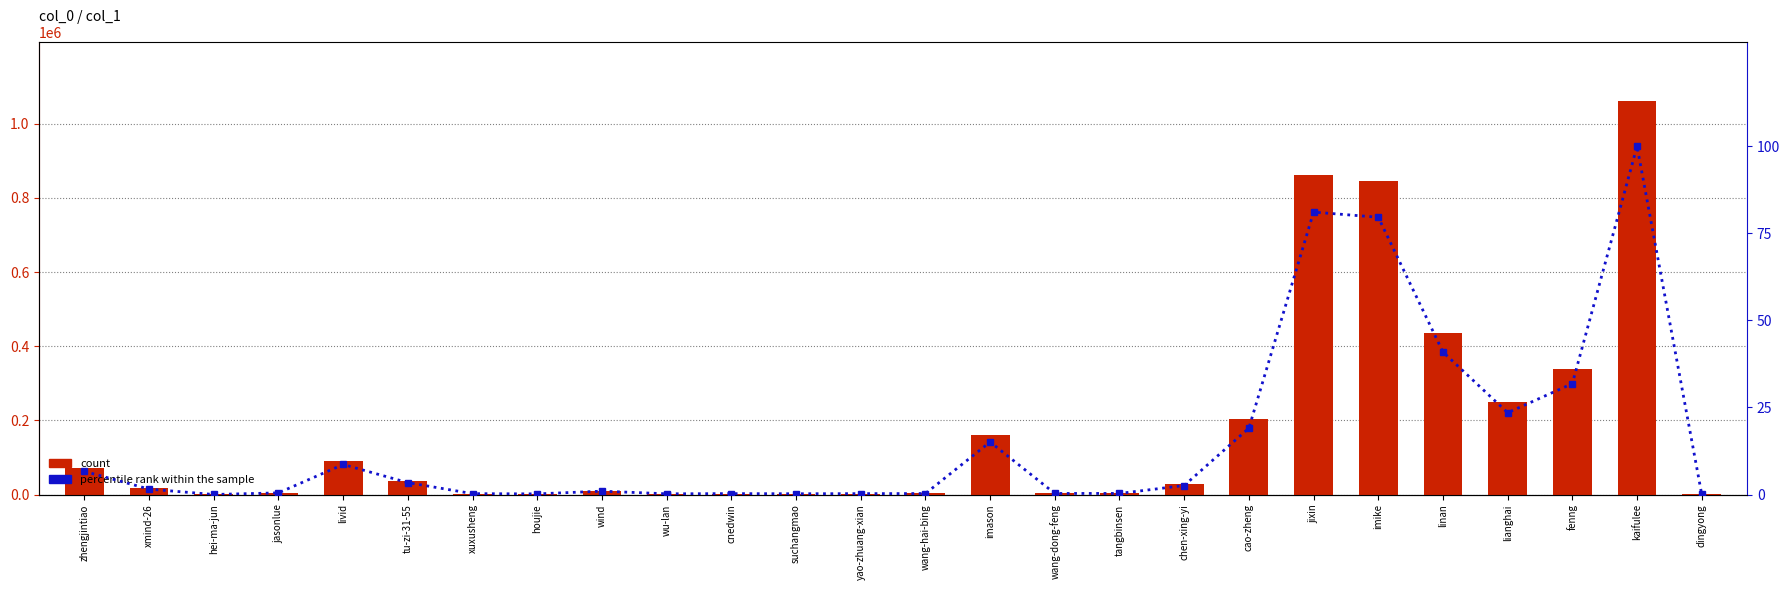

At fenng, list the series in order from smallest to largest.

percentile rank within the sample, count